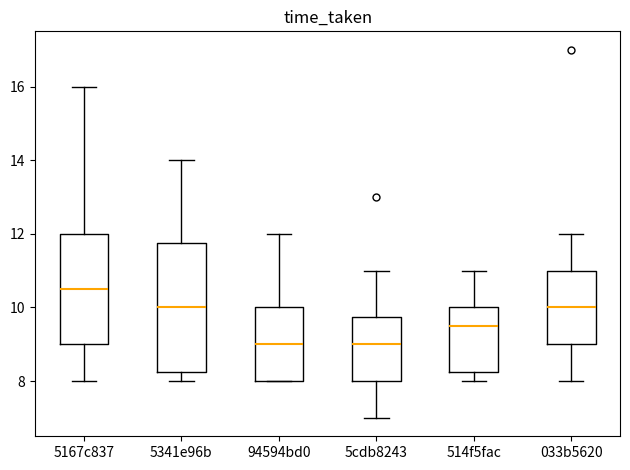

Where is the upper edge of the box for 5341e96b on the y-axis? The values are not printed on the chart, so give them approximately, as read against the axis.

11.8